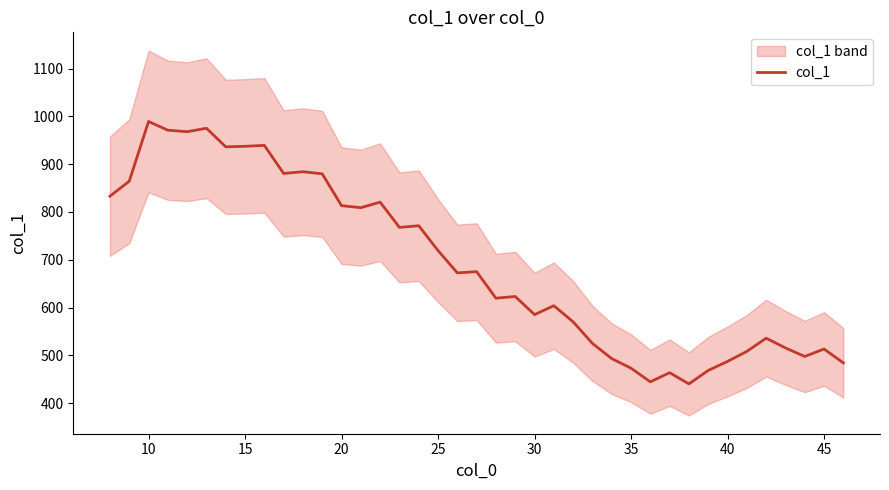

What is the lowest value of the col_1 series?

440.3